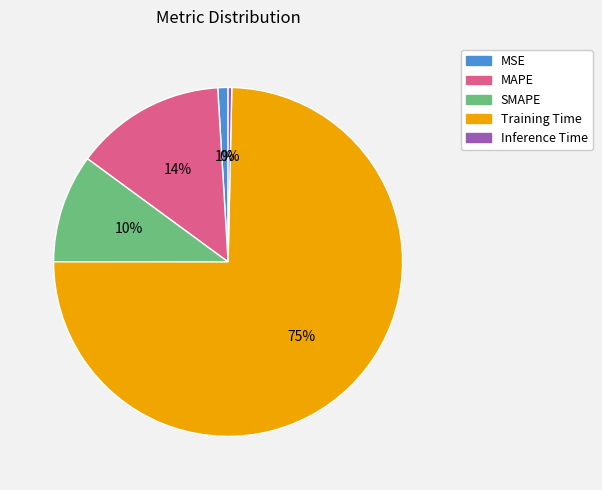

How many slices are in this pie chart?

5